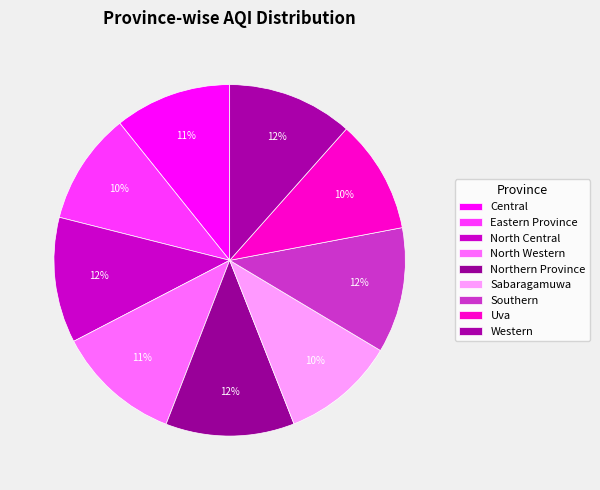

How many segments does this pie chart have?

9